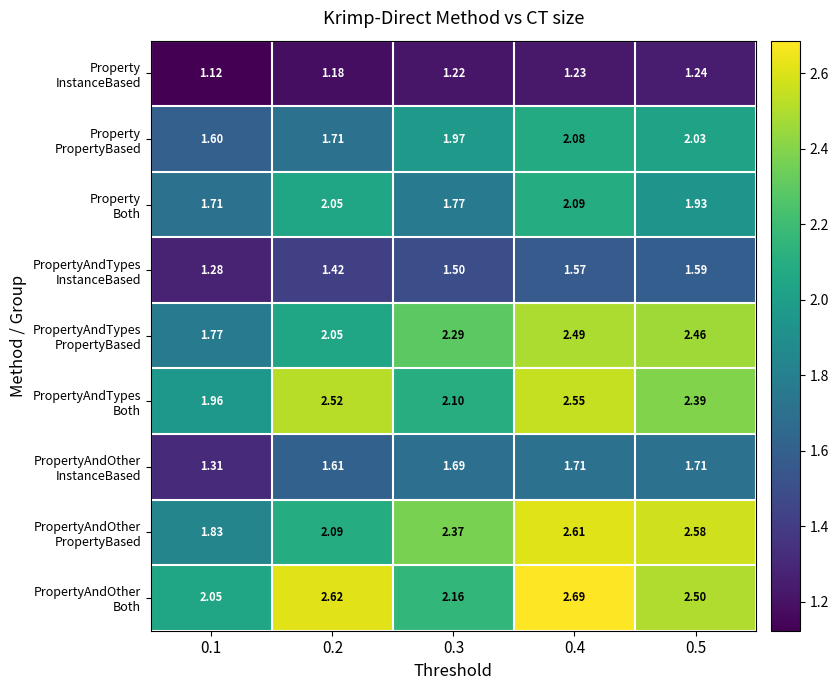

At which category is the sum across all series the highest?

0.4